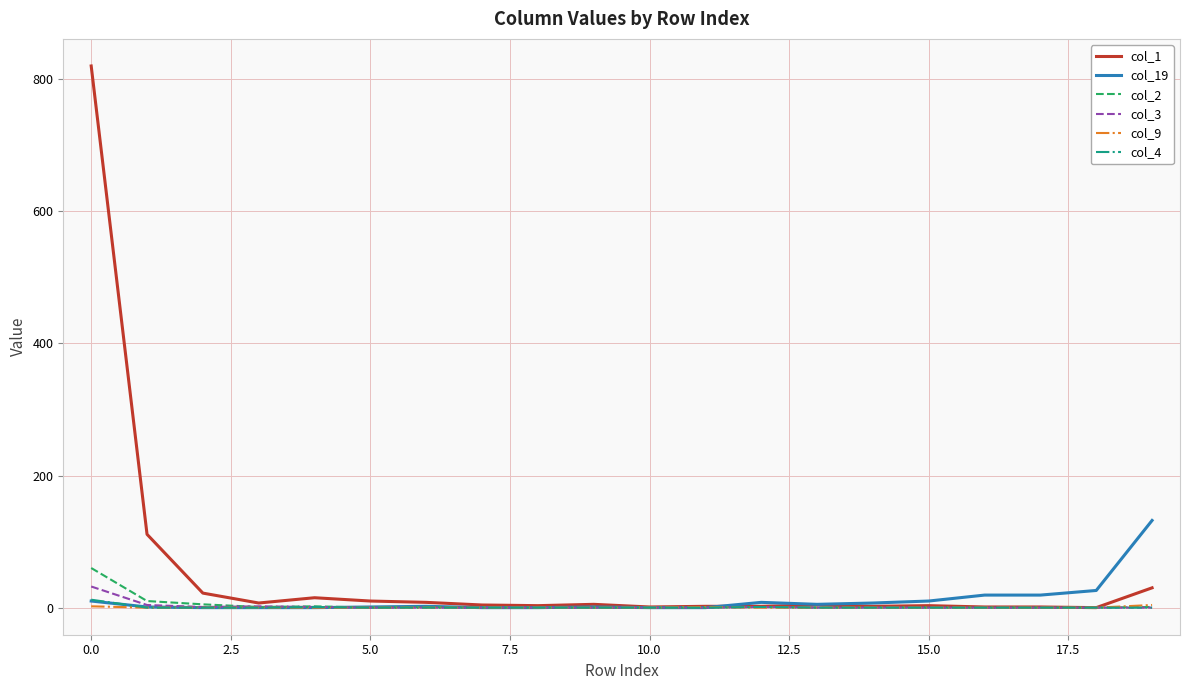

Which series has the largest range (max minus min)?

col_1